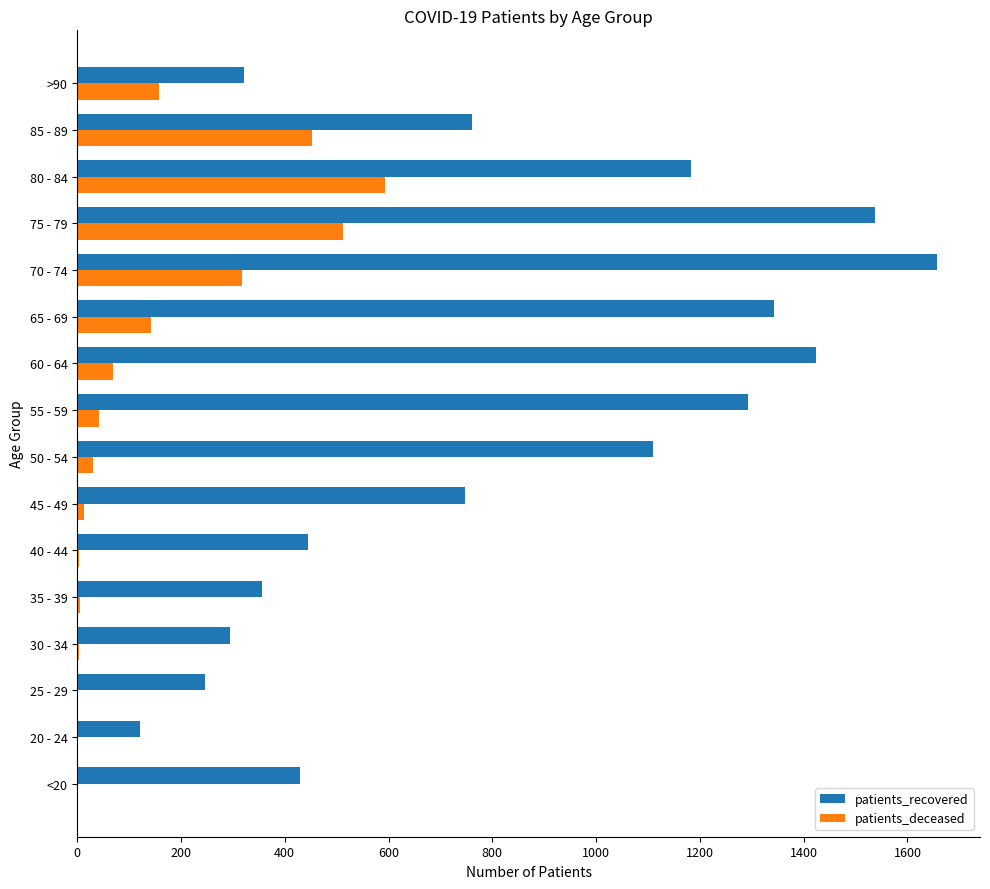

Between 55 - 59 and 80 - 84, which series saw the biggest shift?

patients_deceased